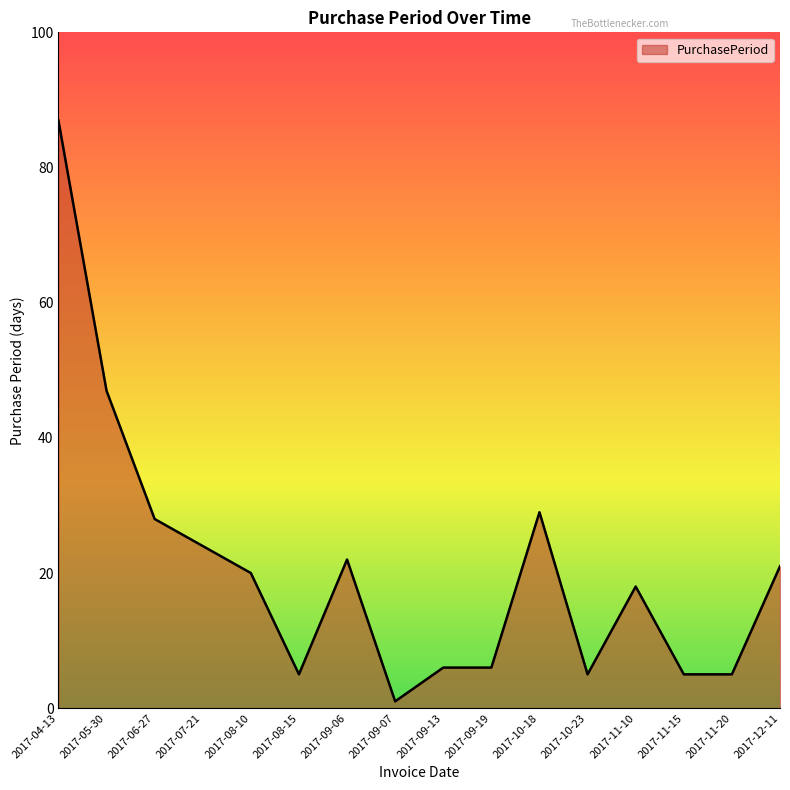

Where is the first local maximum?

2017-09-06